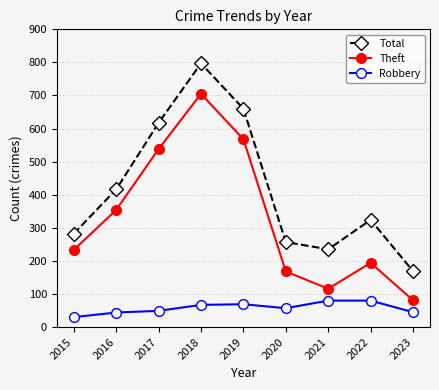

How many values in the Total series are below 324?

4